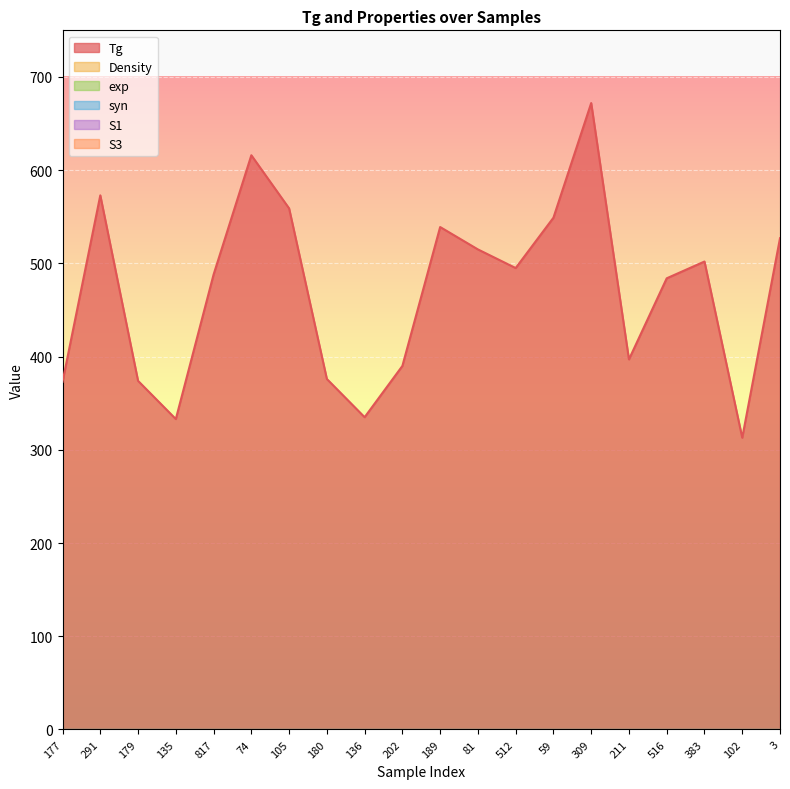

At how many categories does at least one series exceed 77?

20